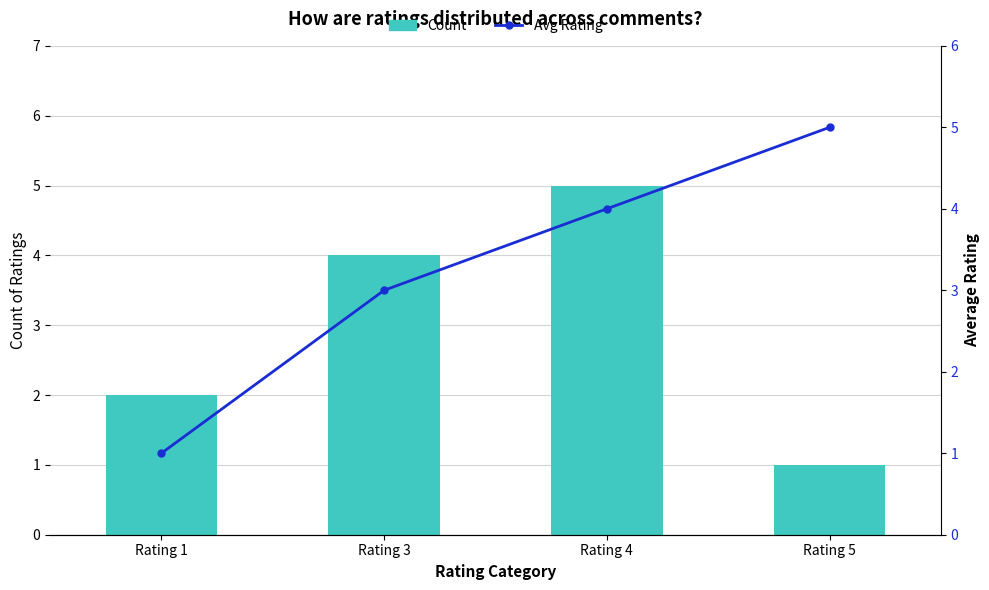

Rank the series at Rating 3 from lowest to highest value.

Avg Rating, Count